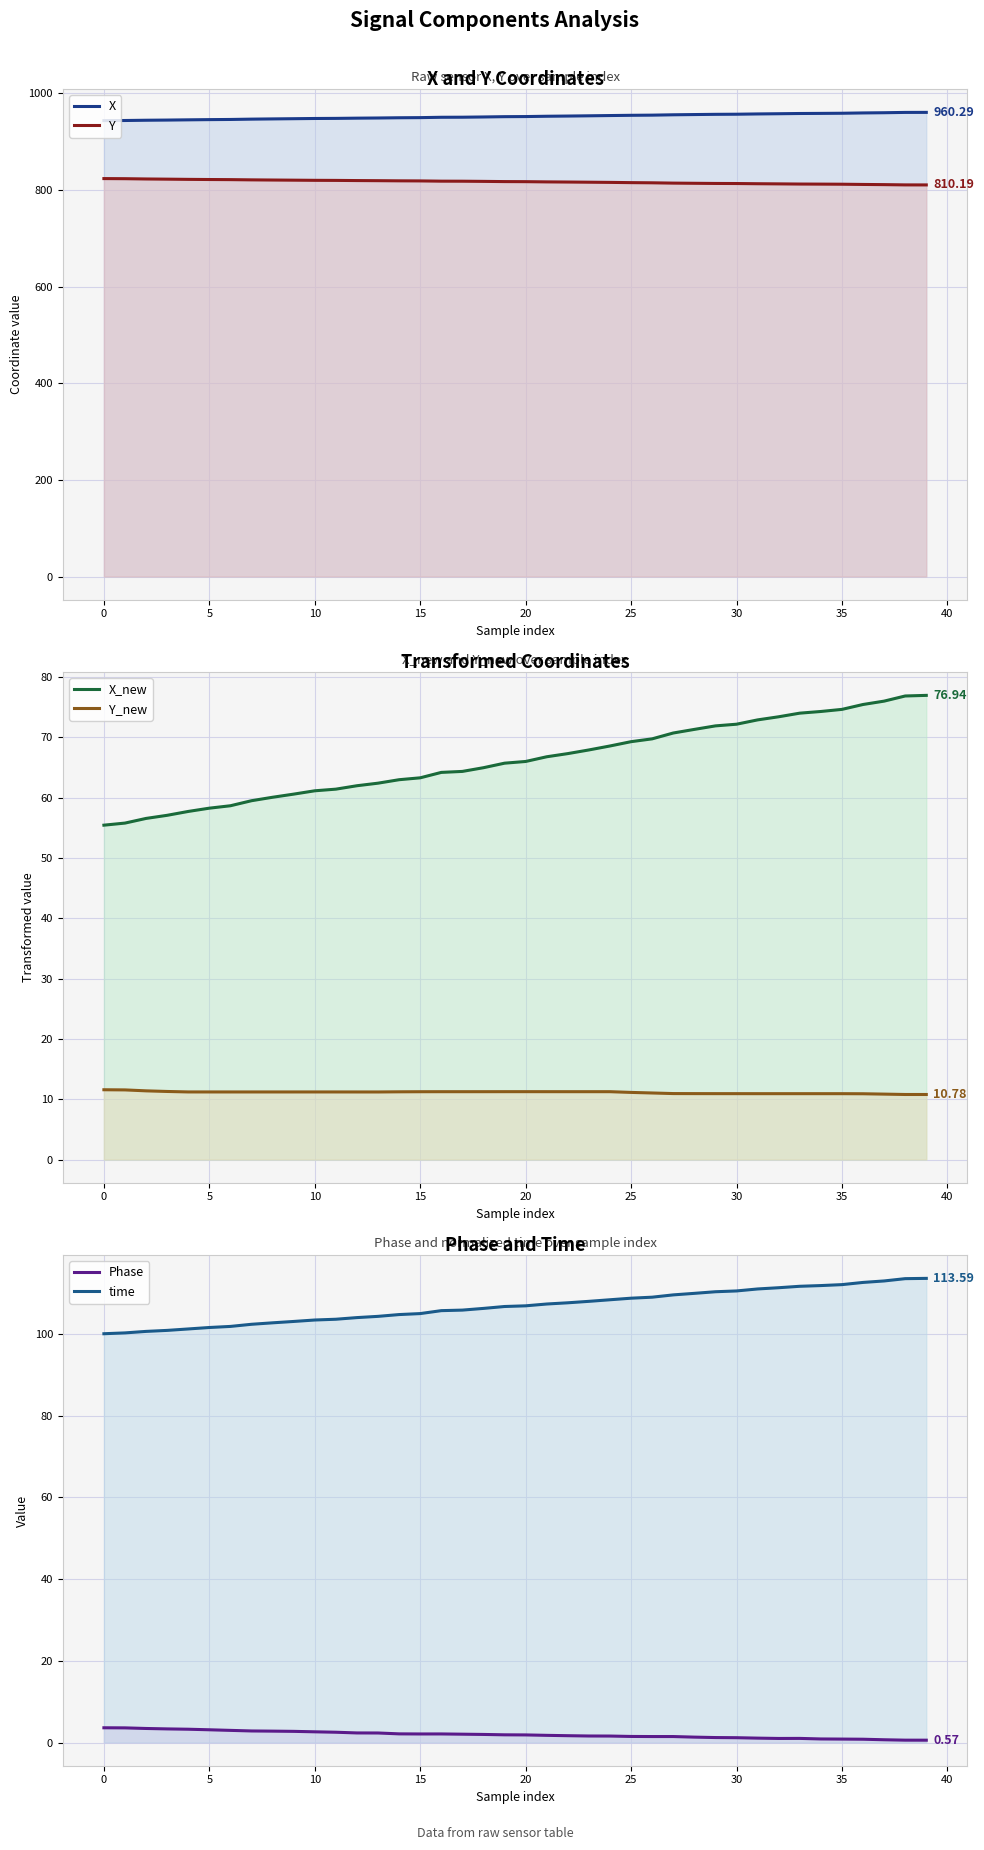

True or false: Y_new and Y cross at least once.

False